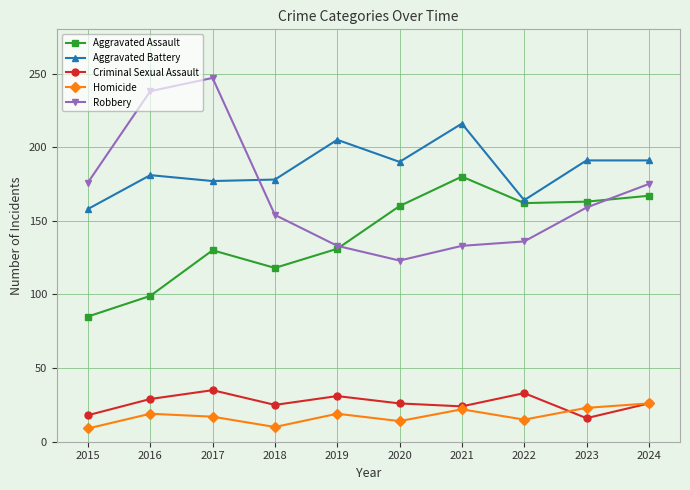

Count the number of categories in the chart.

10